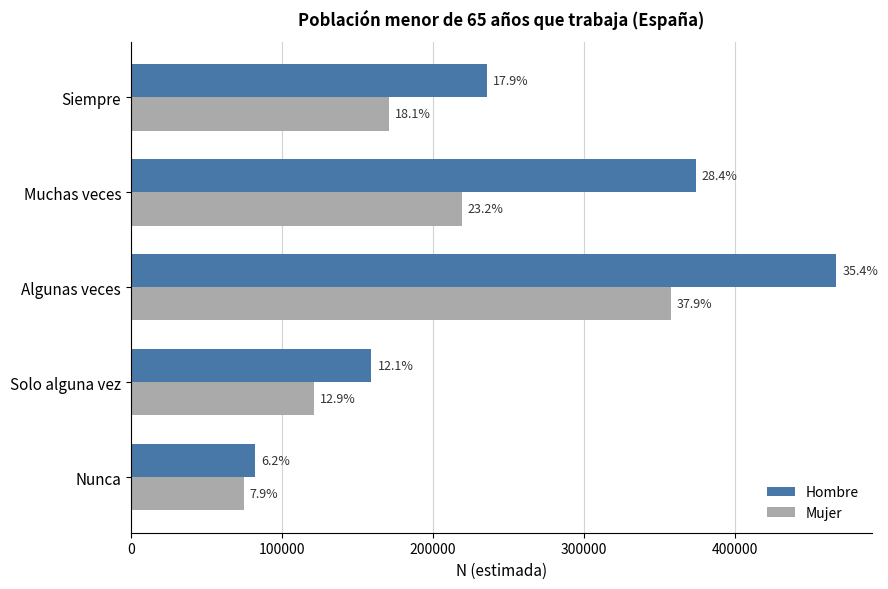

What is the maximum value shown in the chart?

467115